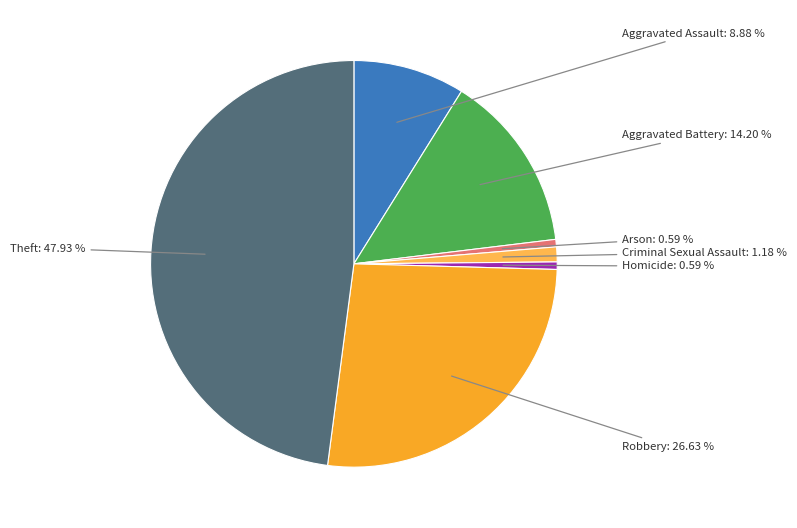

To the nearest percent, what is the combined percentage of Aggravated Battery and Homicide?

15%